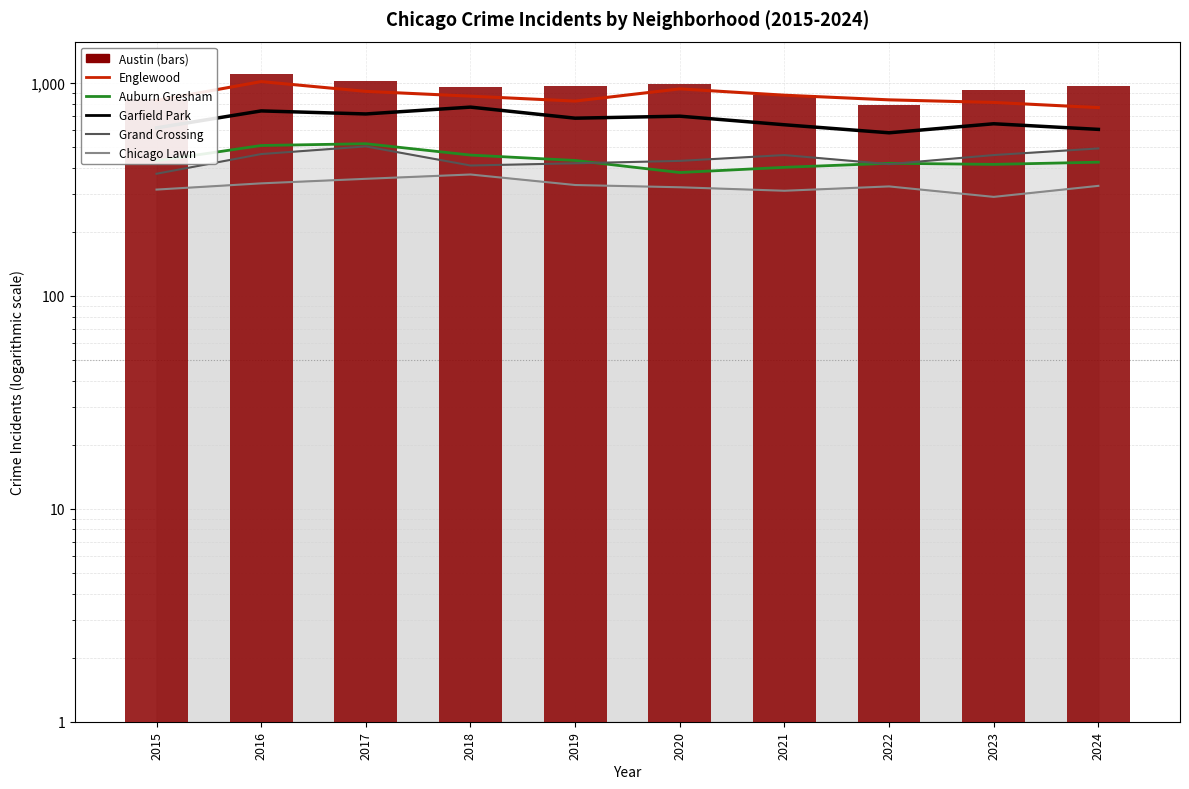

Is it true that Garfield Park equals 644 at 2023?

True